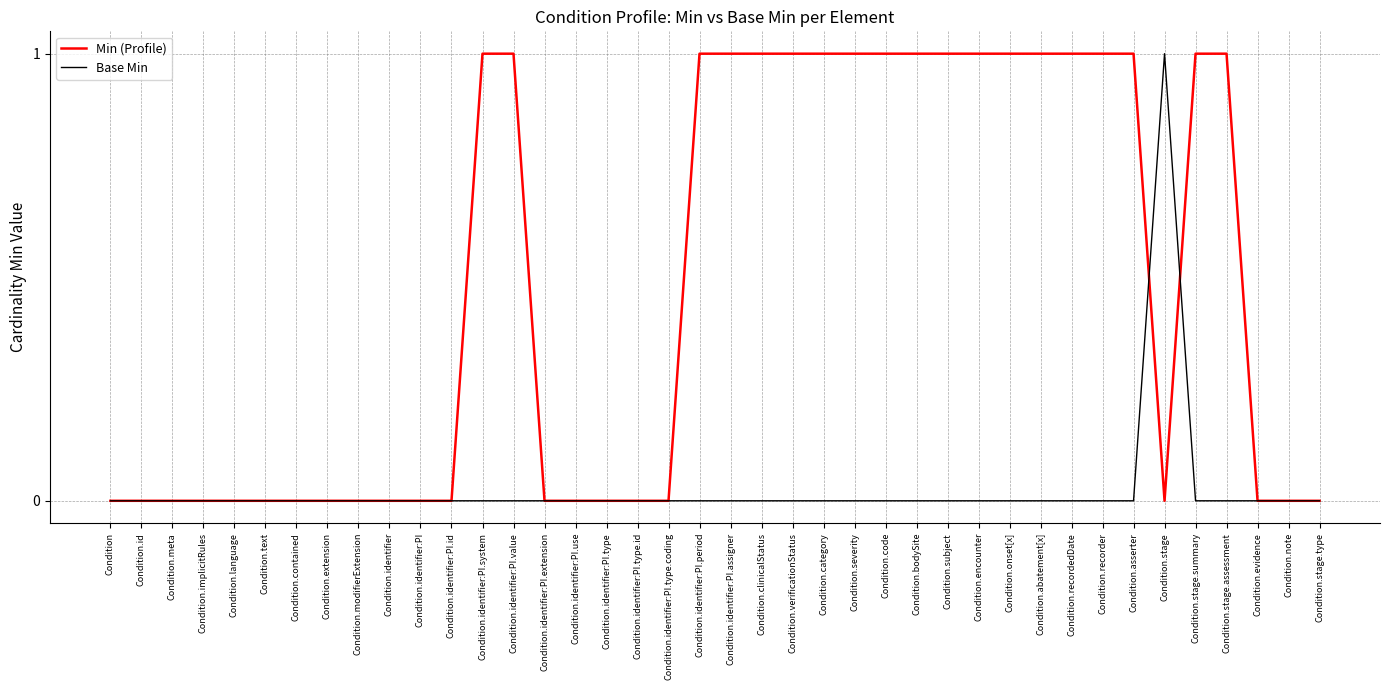

The Min (Profile) series shows 1 at Condition.subject. True or false?

True